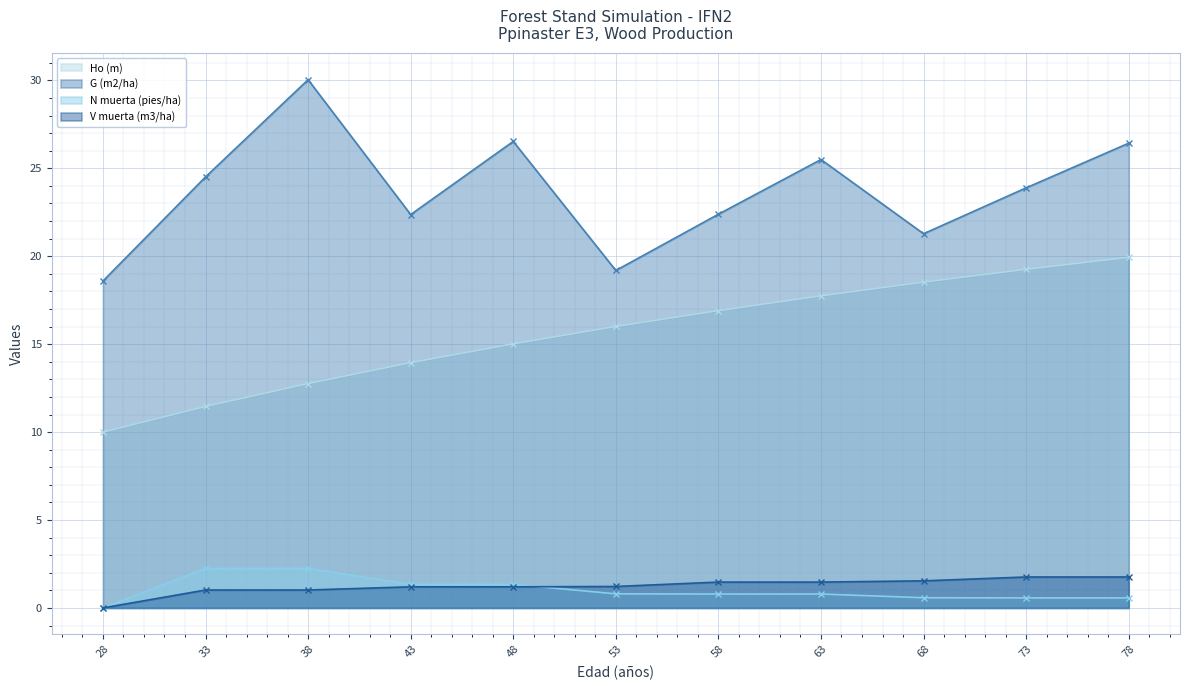

True or false: Ho (m) has more than 0 interior local peaks.

False